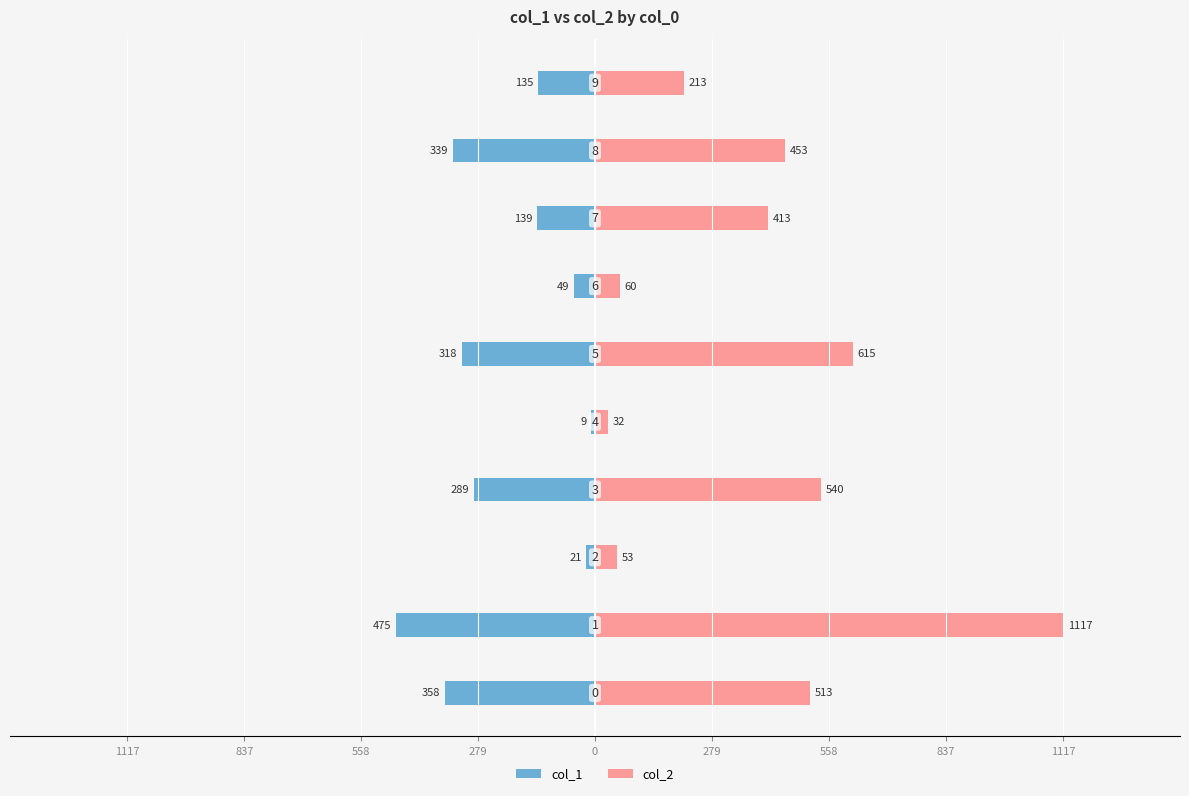

What is the difference between the maximum and second lowest values in the col_2 series?

1064